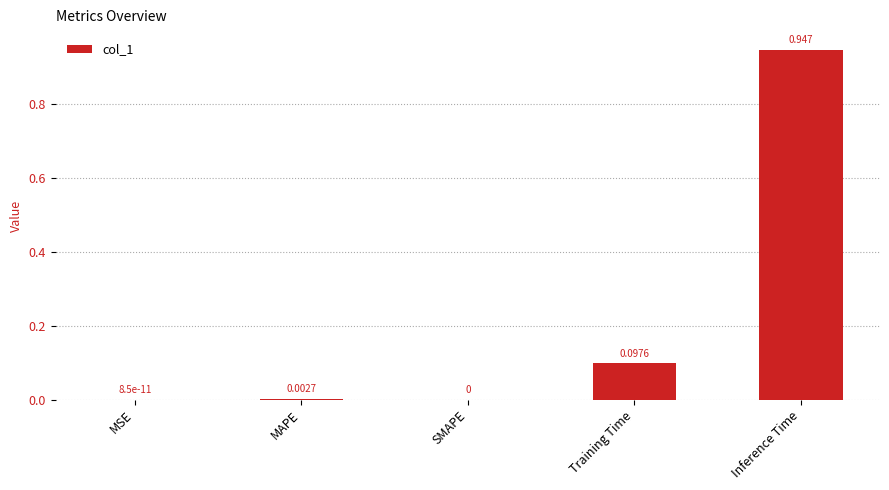

At which category does the chart reach its peak across all series?

Inference Time